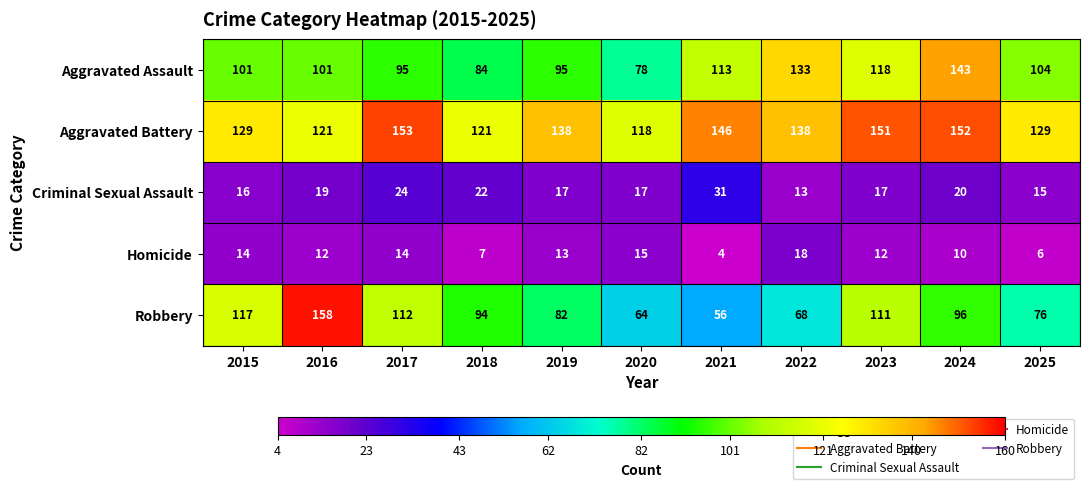

True or false: Robbery has a value of 149 at 2018.

False